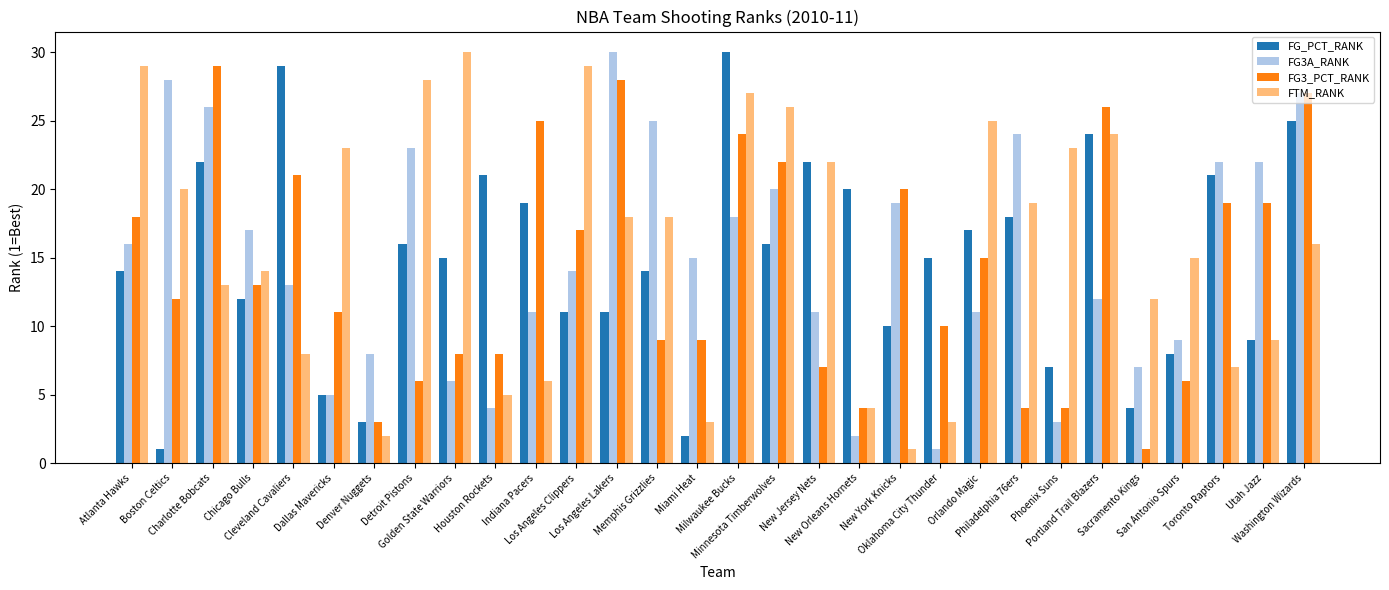

Reading left to right, what are all the values shown in this chart?

FG_PCT_RANK: Atlanta Hawks=14	Boston Celtics=1	Charlotte Bobcats=22	Chicago Bulls=12	Cleveland Cavaliers=29	Dallas Mavericks=5	Denver Nuggets=3	Detroit Pistons=16	Golden State Warriors=15	Houston Rockets=21	Indiana Pacers=19	Los Angeles Clippers=11	Los Angeles Lakers=11	Memphis Grizzlies=14	Miami Heat=2	Milwaukee Bucks=30	Minnesota Timberwolves=16	New Jersey Nets=22	New Orleans Hornets=20	New York Knicks=10	Oklahoma City Thunder=15	Orlando Magic=17	Philadelphia 76ers=18	Phoenix Suns=7	Portland Trail Blazers=24	Sacramento Kings=4	San Antonio Spurs=8	Toronto Raptors=21	Utah Jazz=9	Washington Wizards=25
FG3A_RANK: Atlanta Hawks=16	Boston Celtics=28	Charlotte Bobcats=26	Chicago Bulls=17	Cleveland Cavaliers=13	Dallas Mavericks=5	Denver Nuggets=8	Detroit Pistons=23	Golden State Warriors=6	Houston Rockets=4	Indiana Pacers=11	Los Angeles Clippers=14	Los Angeles Lakers=30	Memphis Grizzlies=25	Miami Heat=15	Milwaukee Bucks=18	Minnesota Timberwolves=20	New Jersey Nets=11	New Orleans Hornets=2	New York Knicks=19	Oklahoma City Thunder=1	Orlando Magic=11	Philadelphia 76ers=24	Phoenix Suns=3	Portland Trail Blazers=12	Sacramento Kings=7	San Antonio Spurs=9	Toronto Raptors=22	Utah Jazz=22	Washington Wizards=27
FG3_PCT_RANK: Atlanta Hawks=18	Boston Celtics=12	Charlotte Bobcats=29	Chicago Bulls=13	Cleveland Cavaliers=21	Dallas Mavericks=11	Denver Nuggets=3	Detroit Pistons=6	Golden State Warriors=8	Houston Rockets=8	Indiana Pacers=25	Los Angeles Clippers=17	Los Angeles Lakers=28	Memphis Grizzlies=9	Miami Heat=9	Milwaukee Bucks=24	Minnesota Timberwolves=22	New Jersey Nets=7	New Orleans Hornets=4	New York Knicks=20	Oklahoma City Thunder=10	Orlando Magic=15	Philadelphia 76ers=4	Phoenix Suns=4	Portland Trail Blazers=26	Sacramento Kings=1	San Antonio Spurs=6	Toronto Raptors=19	Utah Jazz=19	Washington Wizards=27
FTM_RANK: Atlanta Hawks=29	Boston Celtics=20	Charlotte Bobcats=13	Chicago Bulls=14	Cleveland Cavaliers=8	Dallas Mavericks=23	Denver Nuggets=2	Detroit Pistons=28	Golden State Warriors=30	Houston Rockets=5	Indiana Pacers=6	Los Angeles Clippers=29	Los Angeles Lakers=18	Memphis Grizzlies=18	Miami Heat=3	Milwaukee Bucks=27	Minnesota Timberwolves=26	New Jersey Nets=22	New Orleans Hornets=4	New York Knicks=1	Oklahoma City Thunder=3	Orlando Magic=25	Philadelphia 76ers=19	Phoenix Suns=23	Portland Trail Blazers=24	Sacramento Kings=12	San Antonio Spurs=15	Toronto Raptors=7	Utah Jazz=9	Washington Wizards=16